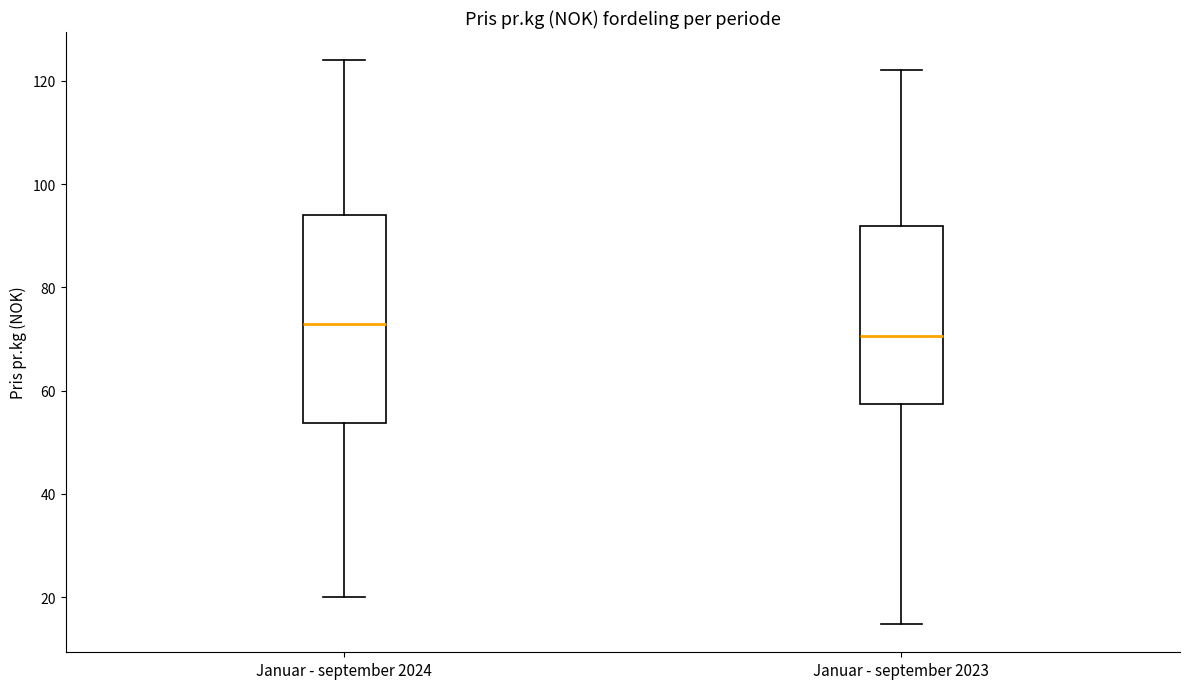

Reading left to right, transcribe this box plot: for each box, give where its median line is, the range the box spans, and where its two whiskers end, as read against the y-axis. The values are not printed on the chart, so give them approximately, as read against the axis.

Januar - september 2024: median 72, box 54 to 94, whiskers 20 to 124
Januar - september 2023: median 70, box 58 to 92, whiskers 14 to 122